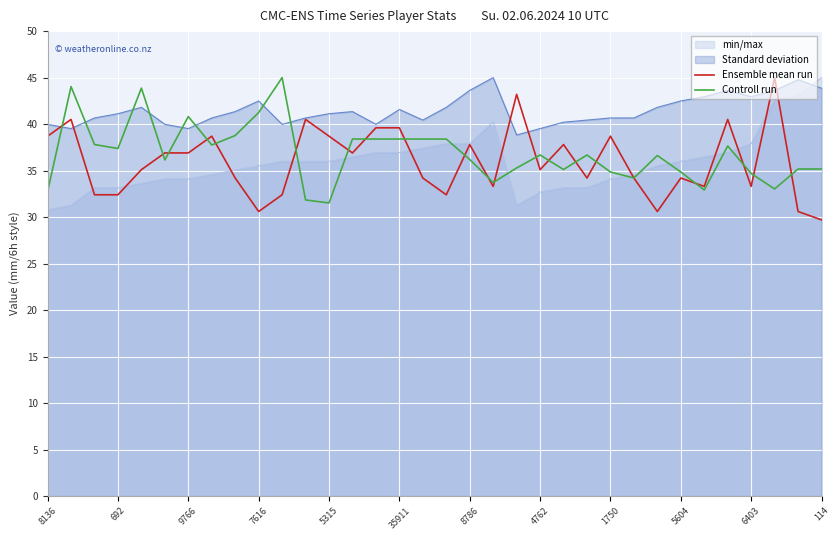

What is the maximum value shown in the chart?

45.0